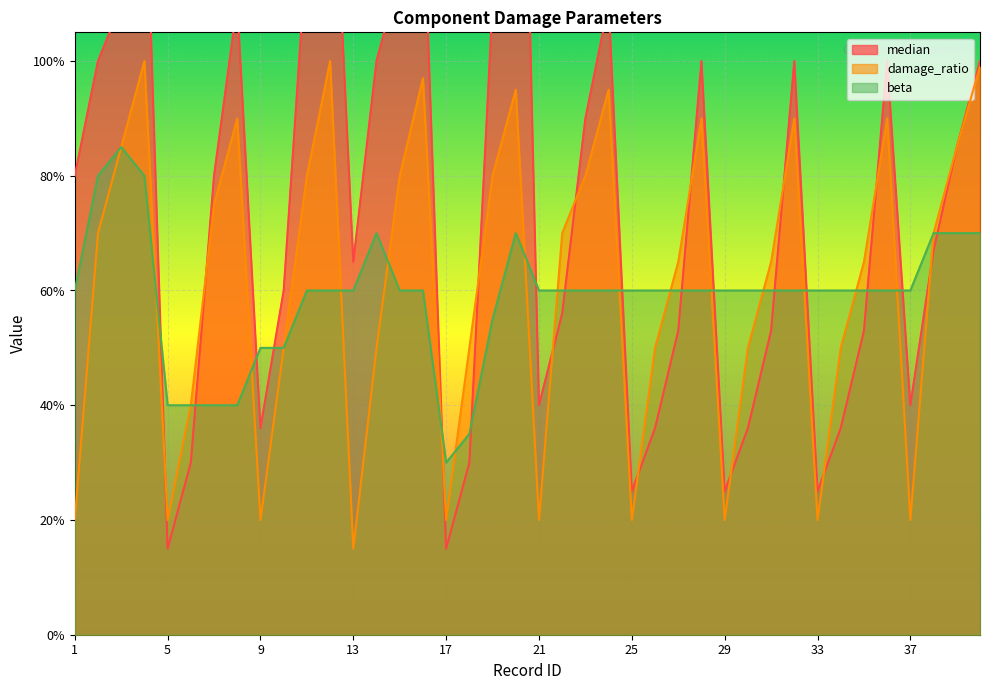

What are all the series names shown in the legend?

median, damage_ratio, beta